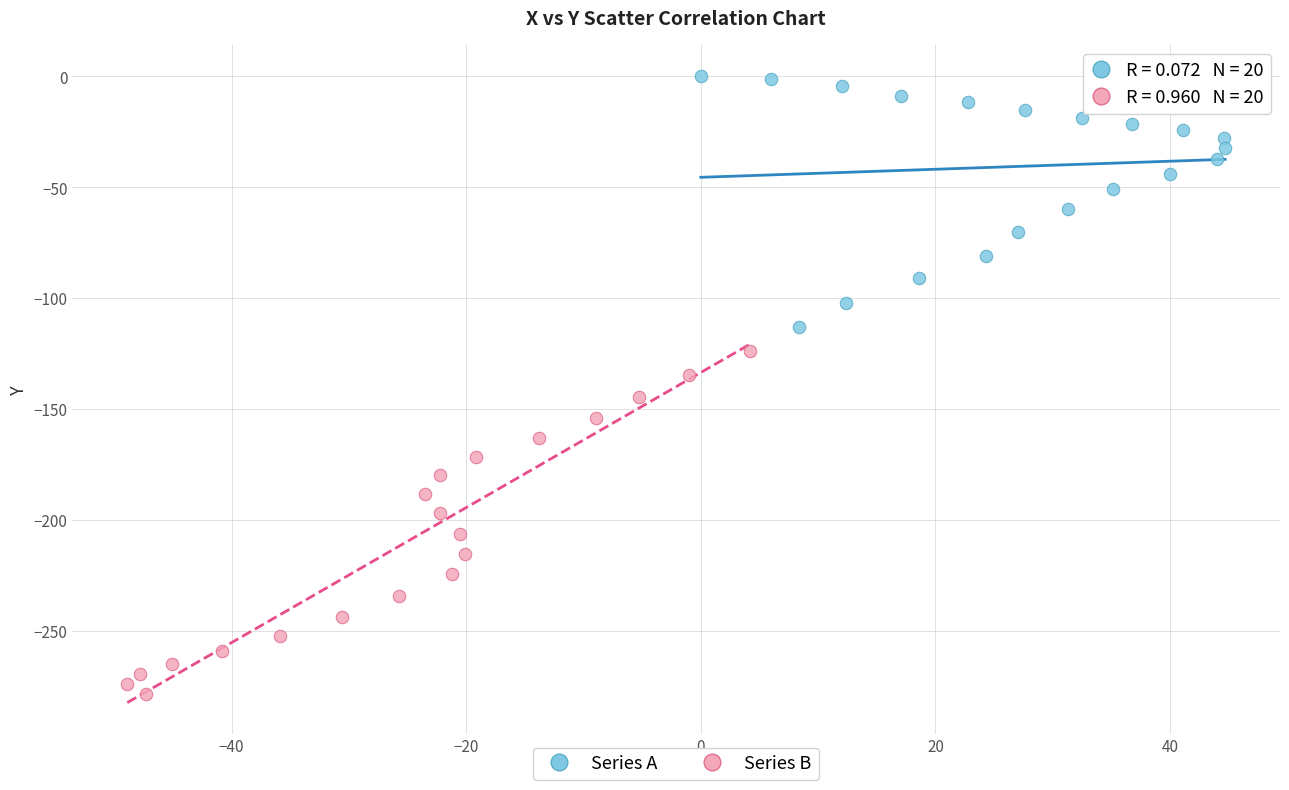

What are all the series names shown in the legend?

Series A, Series B